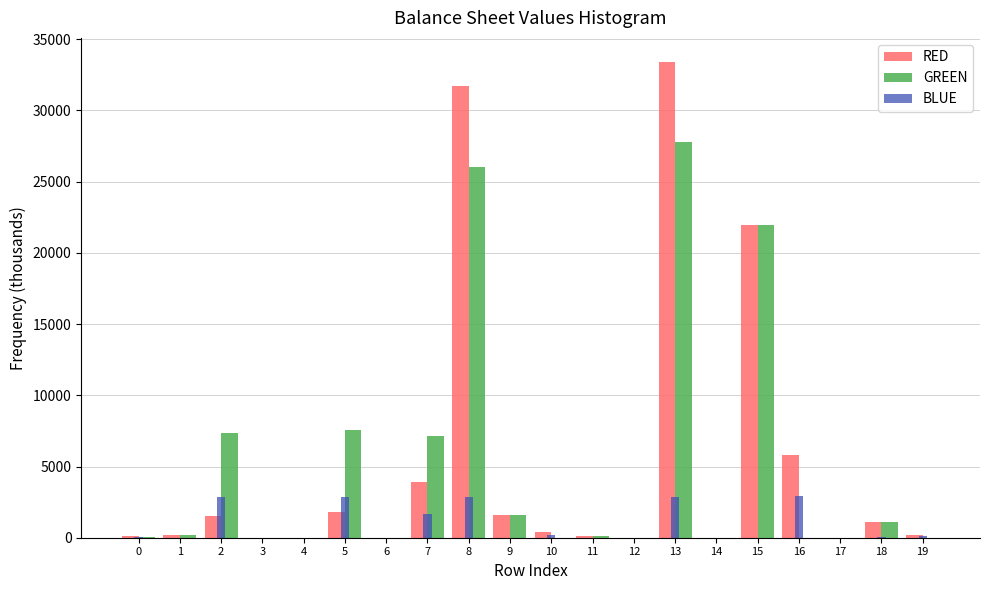

The value of BLUE at 4 is 1902.1. True or false?

False